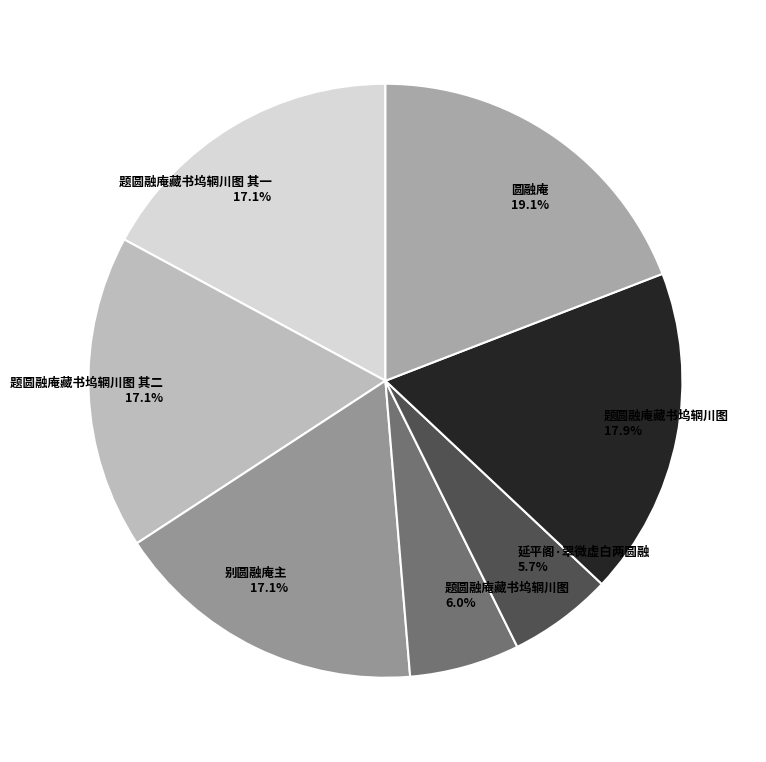

Combined, what portion of the pie is 题圆融庵藏书坞辋川图 6.0% and 延平阁·翠微虚白两圆融 5.7%?

11.7%